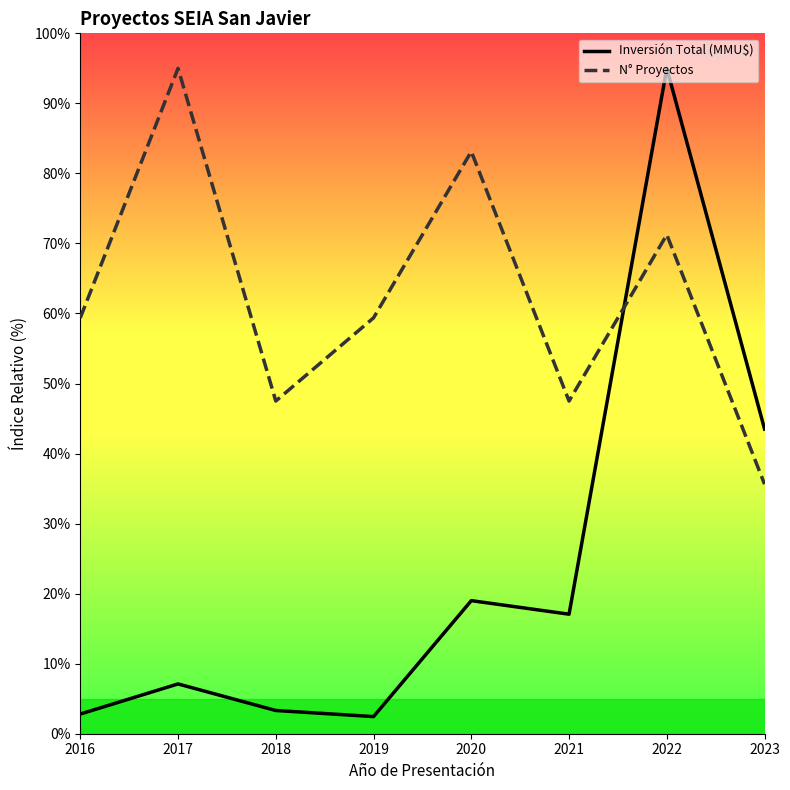

At which category does Inversión Total (MMU$) reach its first local peak?

2017